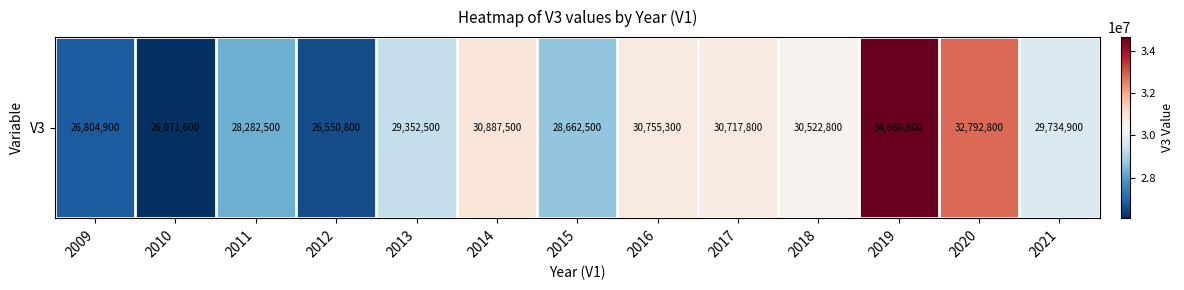

Which category has the highest value across all series?

2019